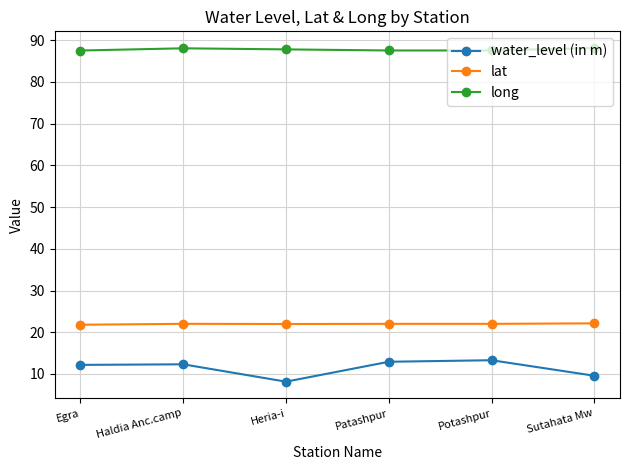

In lat, how many points are higher than both neighbors (excluding endpoints)?

1